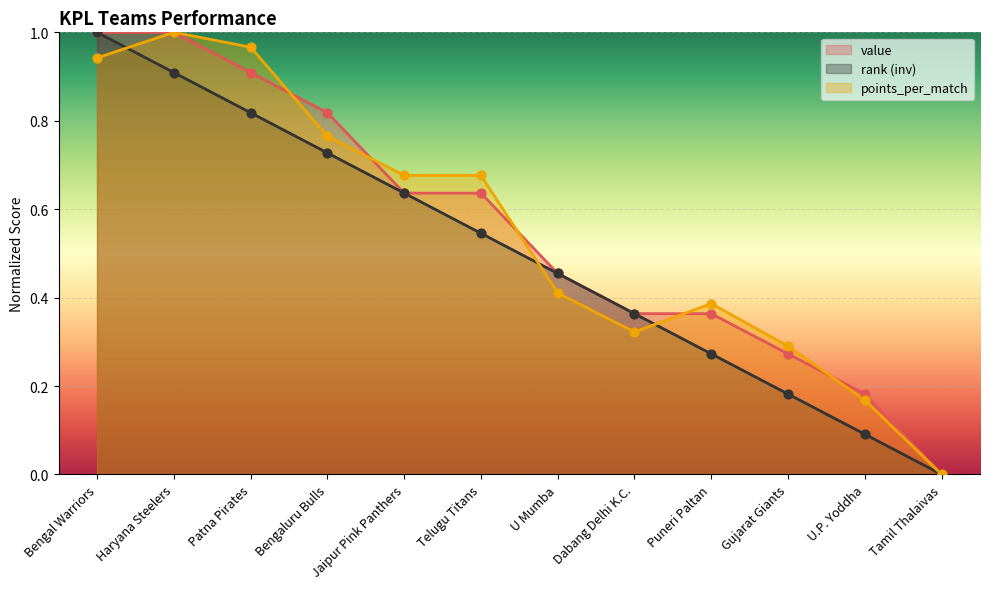

What are all the series names shown in the legend?

value, rank (inv), points_per_match